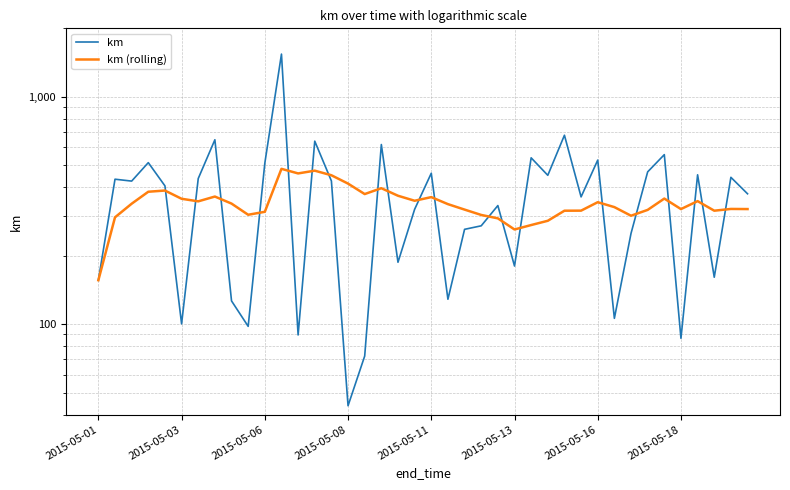

Read the km value at 28.

677.3